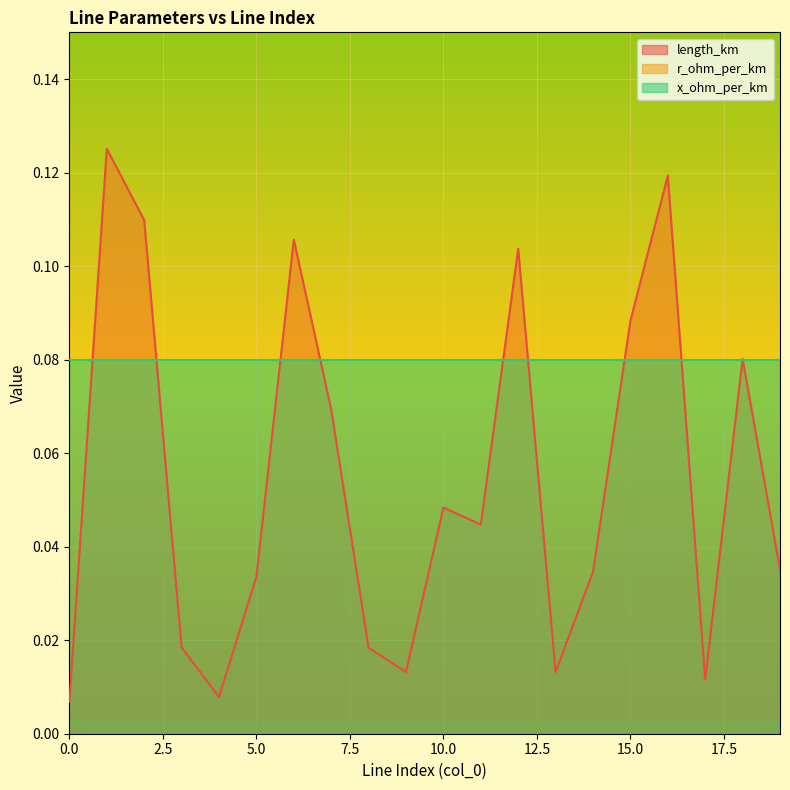

Rank the series by their average value, from highest to lowest.

r_ohm_per_km, x_ohm_per_km, length_km